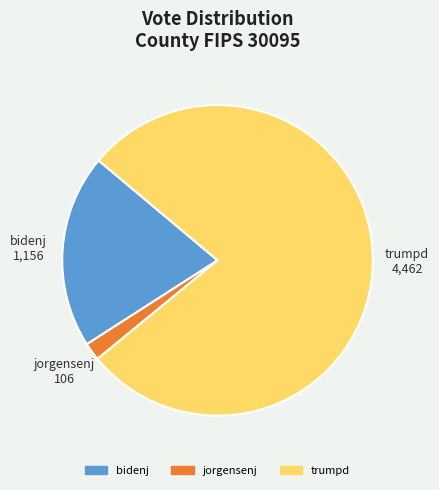

Which category has the smallest portion of the pie?

jorgensenj